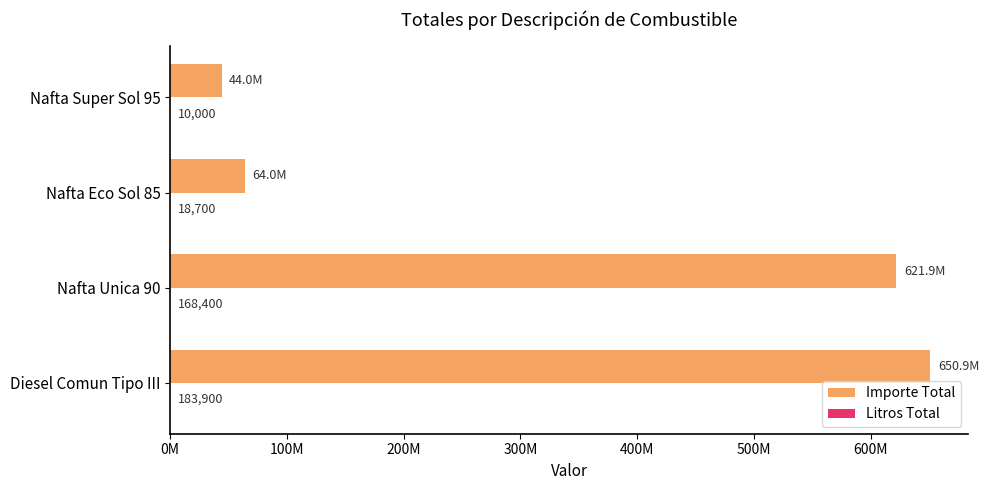

List the series in order of their overall mean, highest first.

Importe Total, Litros Total